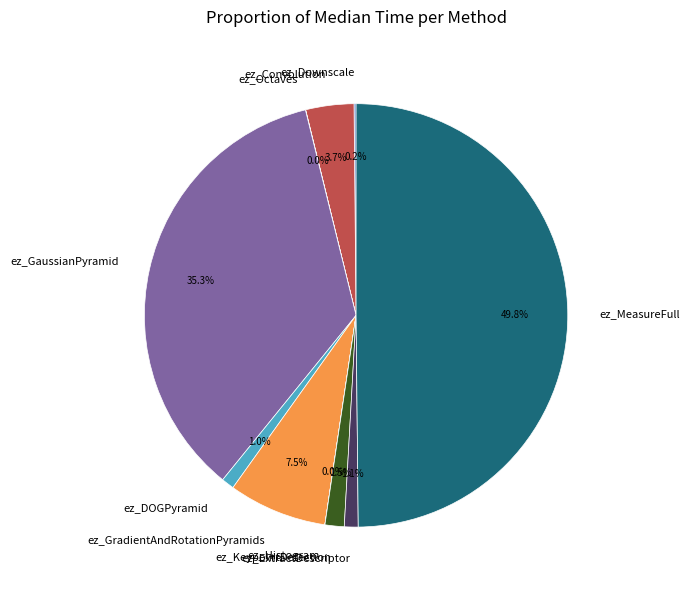

Which category has the biggest portion of the pie?

ez_MeasureFull